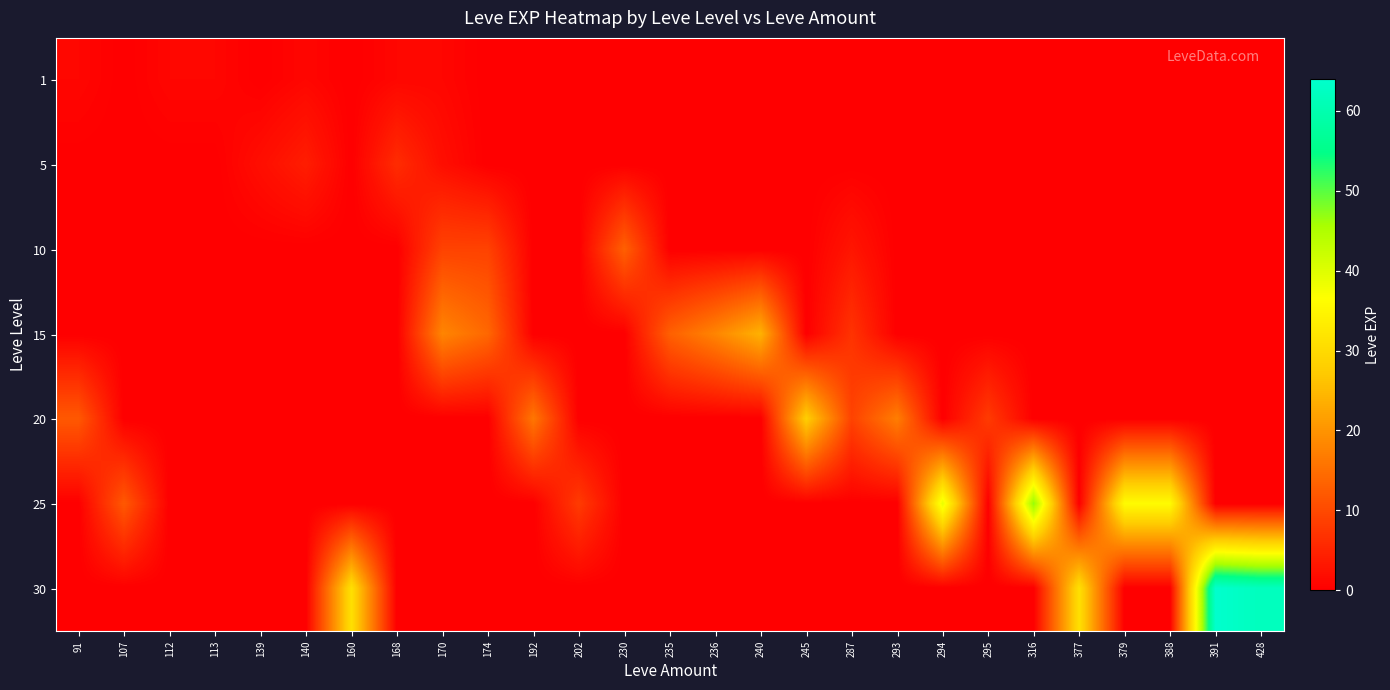

Reading left to right, extract all data points from this chart.

1: 91=1	107=0	112=1	113=1	139=0	140=1	160=0	168=1	170=1	174=0	192=0	202=0	230=0	235=0	236=0	240=0	245=0	287=0	293=0	294=0	295=0	316=0	377=0	379=0	388=0	391=0	428=0
5: 91=0	107=0	112=0	113=0	139=2	140=4	160=0	168=6	170=2	174=0	192=0	202=0	230=0	235=0	236=0	240=0	245=0	287=0	293=0	294=0	295=0	316=0	377=0	379=0	388=0	391=0	428=0
10: 91=0	107=0	112=0	113=0	139=0	140=0	160=0	168=0	170=9	174=9	192=0	202=0	230=13	235=0	236=0	240=0	245=0	287=3	293=0	294=0	295=0	316=0	377=0	379=0	388=0	391=0	428=0
15: 91=0	107=0	112=0	113=0	139=0	140=0	160=0	168=0	170=18	174=14	192=0	202=0	230=0	235=13	236=18	240=24	245=0	287=7	293=0	294=0	295=0	316=0	377=0	379=0	388=0	391=0	428=0
20: 91=12	107=0	112=0	113=0	139=0	140=0	160=0	168=0	170=0	174=0	192=16	202=0	230=0	235=0	236=0	240=0	245=28	287=9	293=17	294=0	295=8	316=0	377=0	379=0	388=0	391=0	428=0
25: 91=0	107=12	112=0	113=0	139=0	140=0	160=0	168=0	170=0	174=0	192=0	202=8	230=0	235=0	236=0	240=0	245=0	287=0	293=0	294=39	295=0	316=47	377=0	379=36	388=36	391=0	428=0
30: 91=0	107=0	112=0	113=0	139=0	140=0	160=31	168=0	170=0	174=0	192=0	202=0	230=0	235=0	236=0	240=0	245=0	287=0	293=0	294=0	295=0	316=0	377=31	379=0	388=0	391=64	428=62